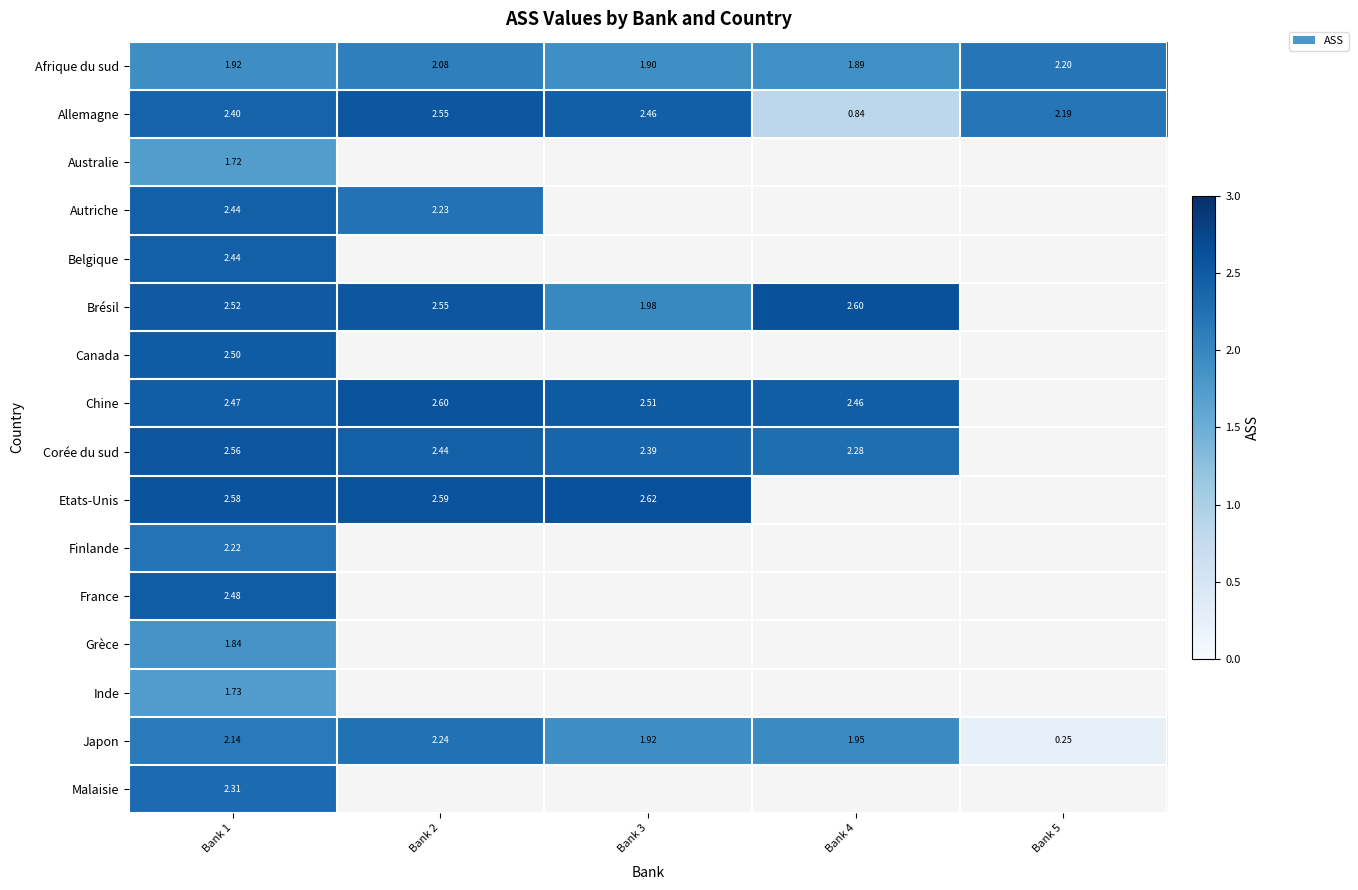

Which series changed the most between Bank 4 and Bank 5?

Japon